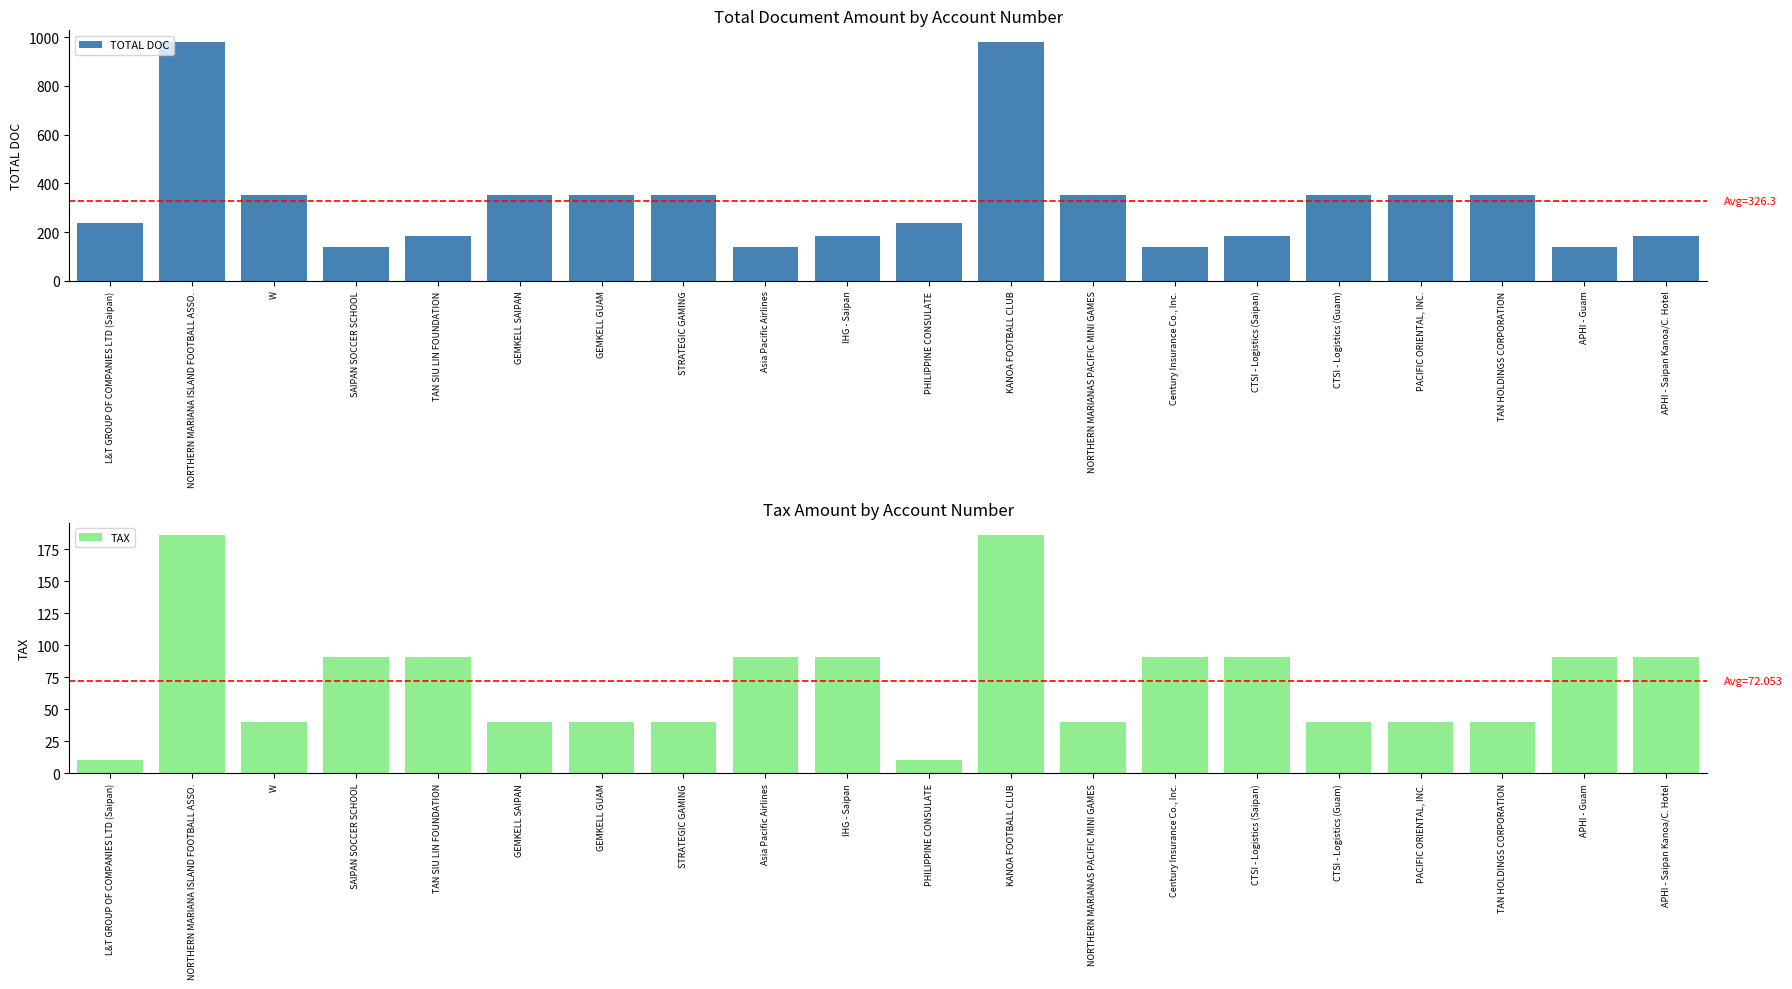

Reading left to right, transcribe all the data shown in this chart.

TOTAL DOC: 236.0	979.0	352.0	137.0	183.0	352.0	352.0	352.0	137.0	183.0	236.0	979.0	352.0	137.0	183.0	352.0	352.0	352.0	137.0	183.0
TAX: 10.1	186.4	39.9	91.1	91.1	39.9	39.9	39.9	91.1	91.1	10.1	186.4	39.9	91.1	91.1	39.9	39.9	39.9	91.1	91.1